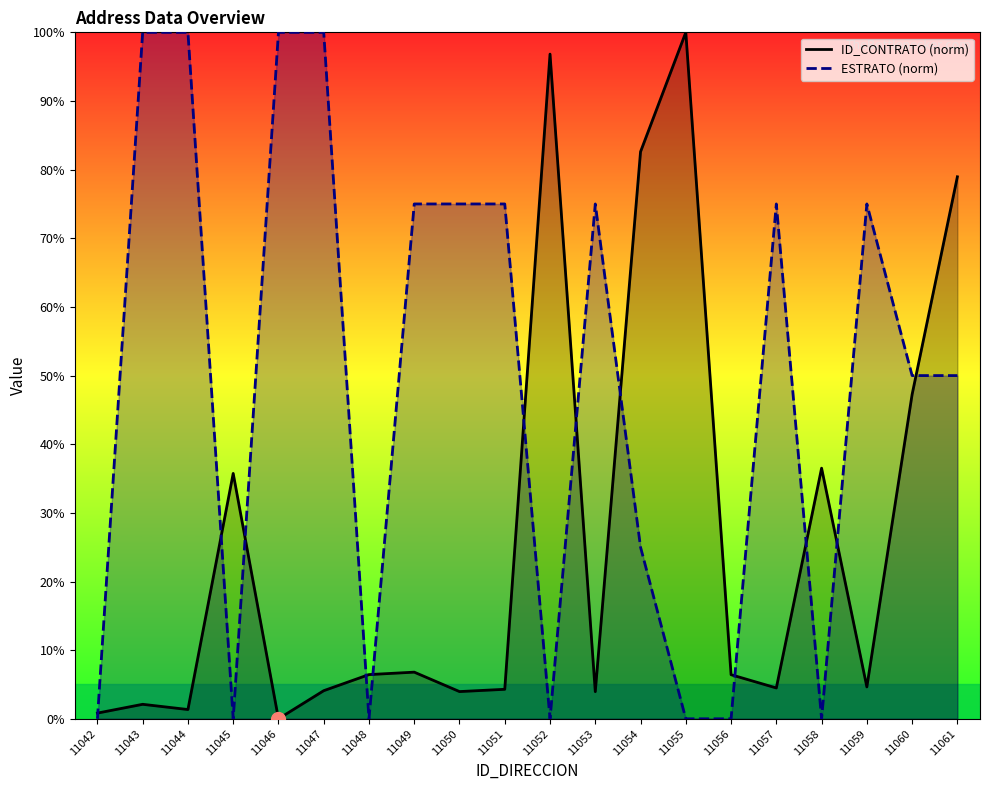

Which label corresponds to the largest value in the chart?

11055